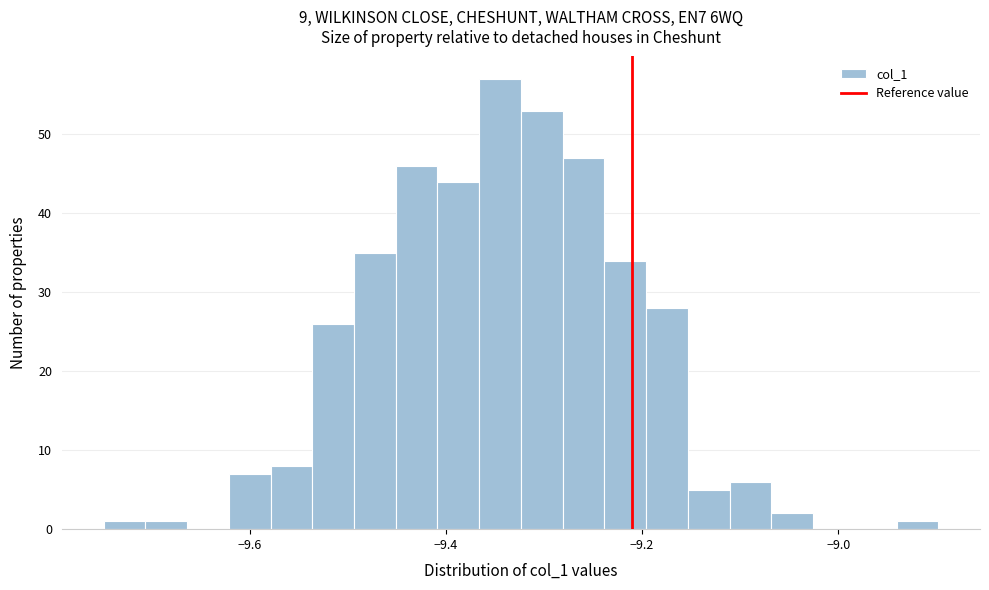

Read against the x-axis, roughly where is the centre of the tallest bar?

-9.34